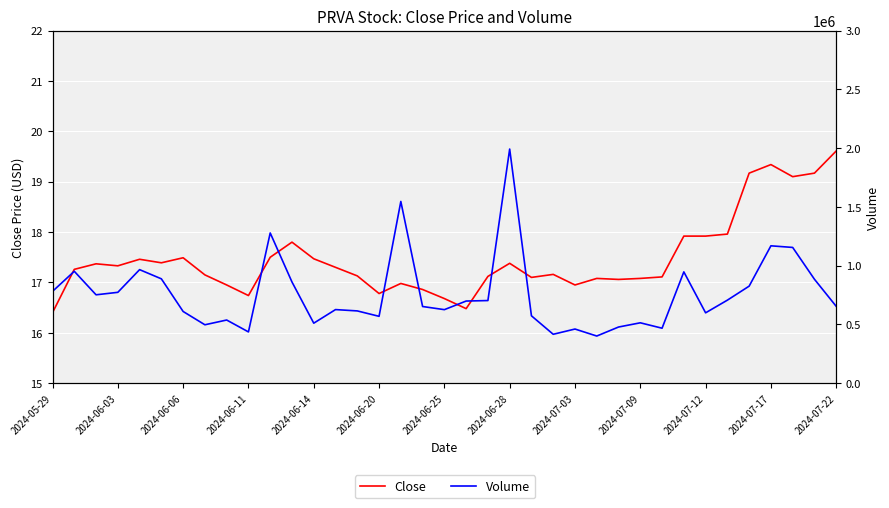

True or false: Volume and Close intersect in this chart.

False